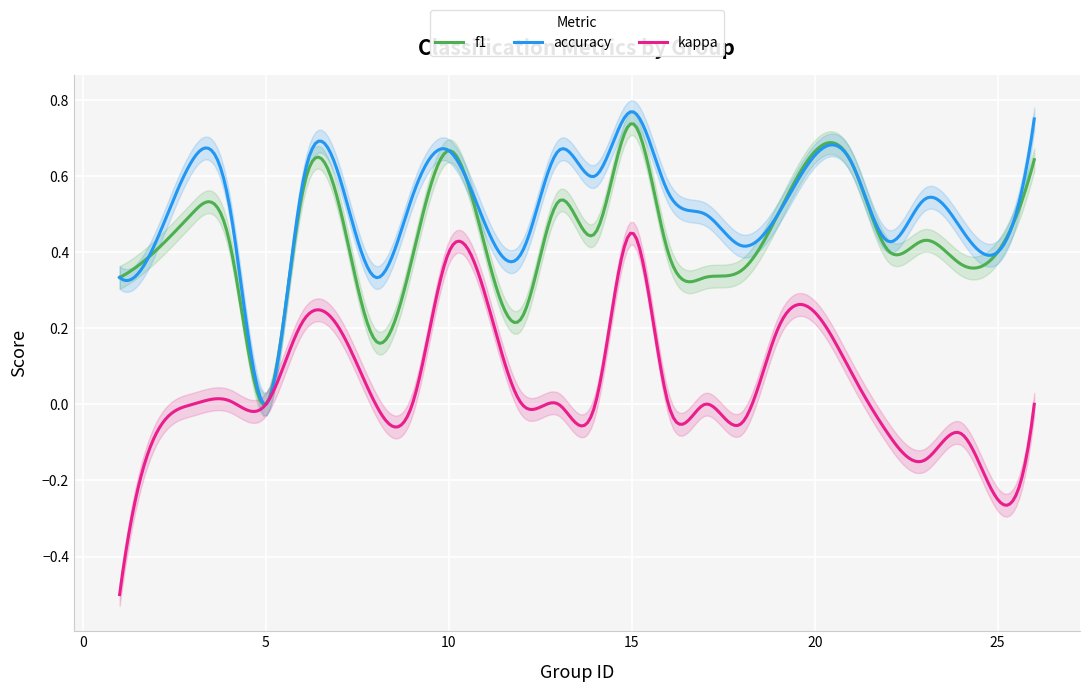

Which series changed the most between 12 and 13?

f1